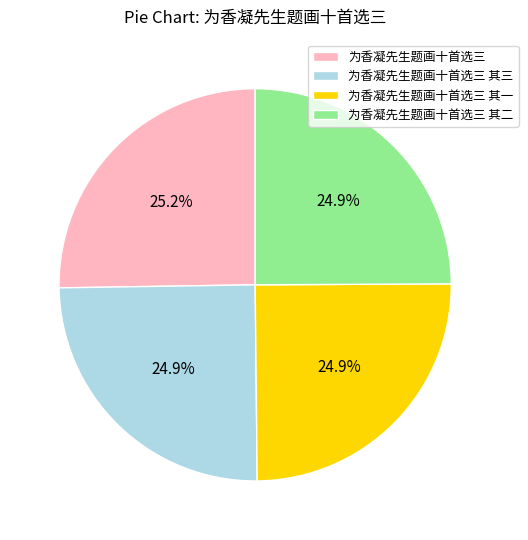

Is 为香凝先生题画十首选三 其二 the majority of the pie?

No